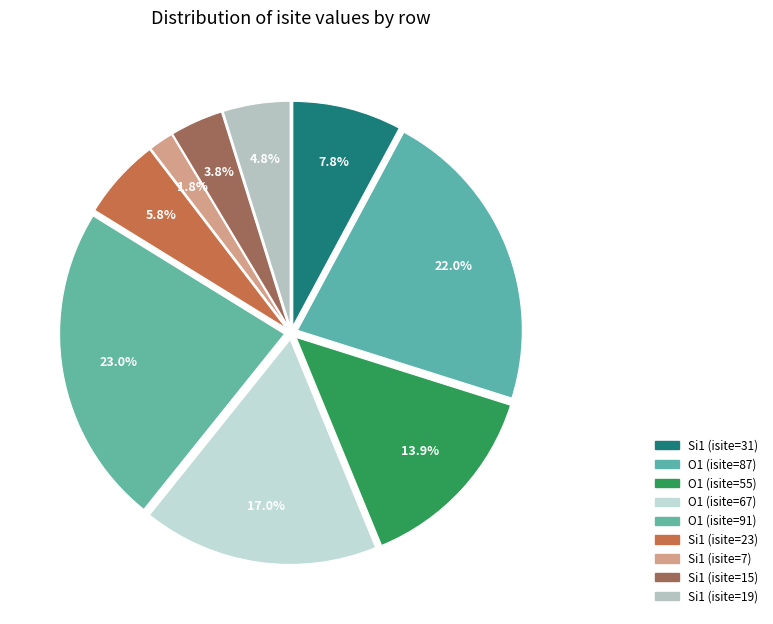

Does O1 (isite=67) account for over 50% of the chart?

No